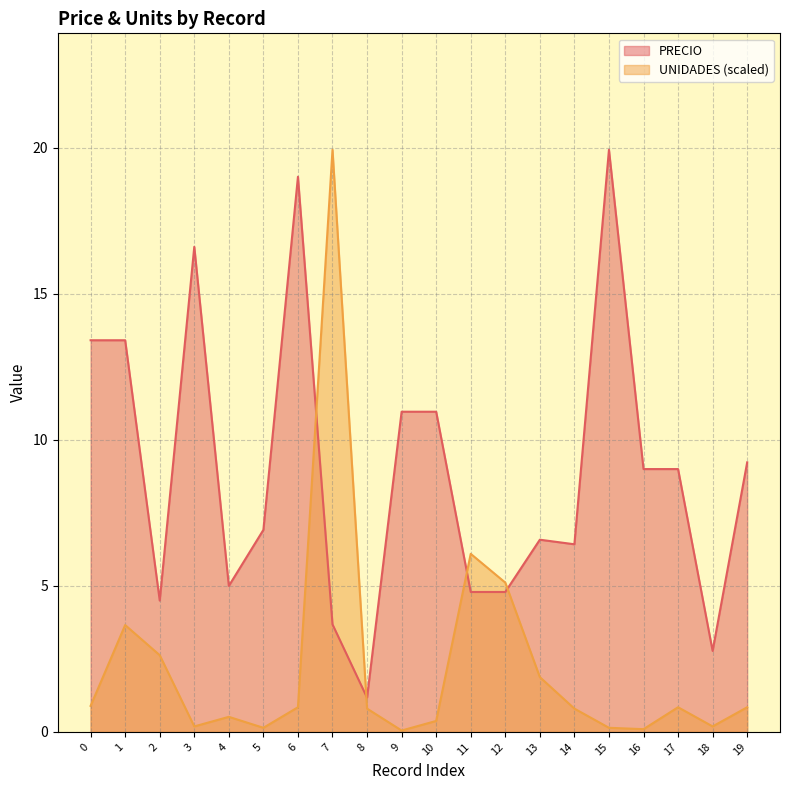

Is the value of PRECIO at 2 greater than the value of UNIDADES at 12?

No